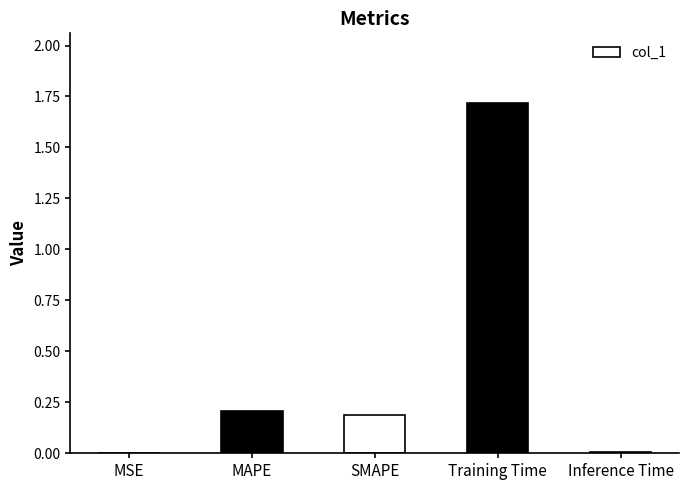

True or false: the data shows 0.3 at SMAPE.

False